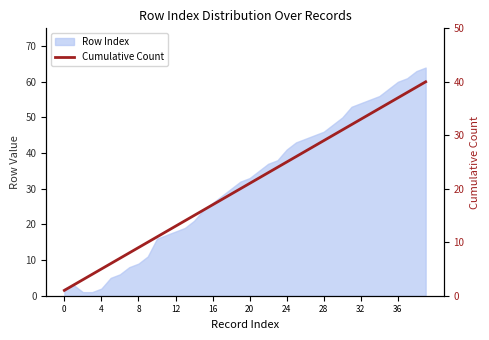

What is the label of the 38th point from the left?

37